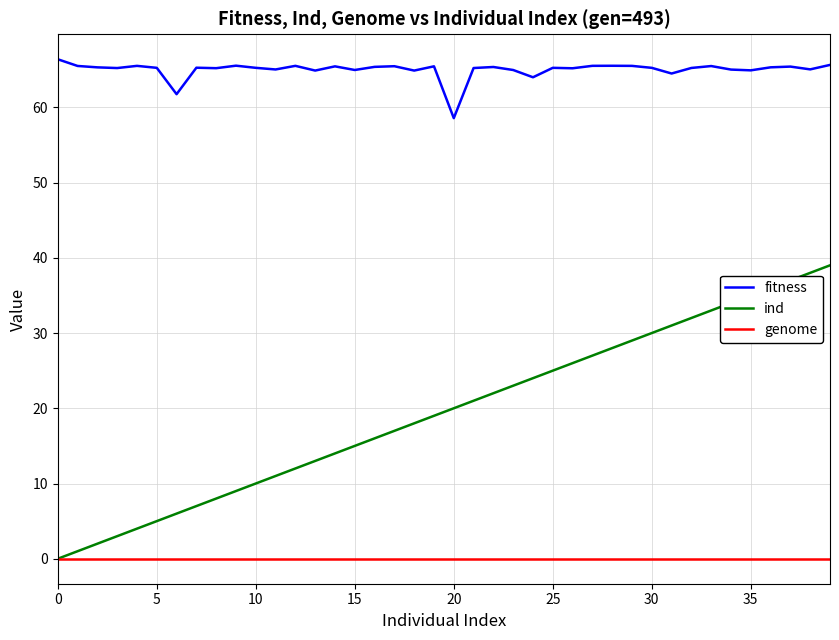

At how many categories does at least one series exceed 45?

40